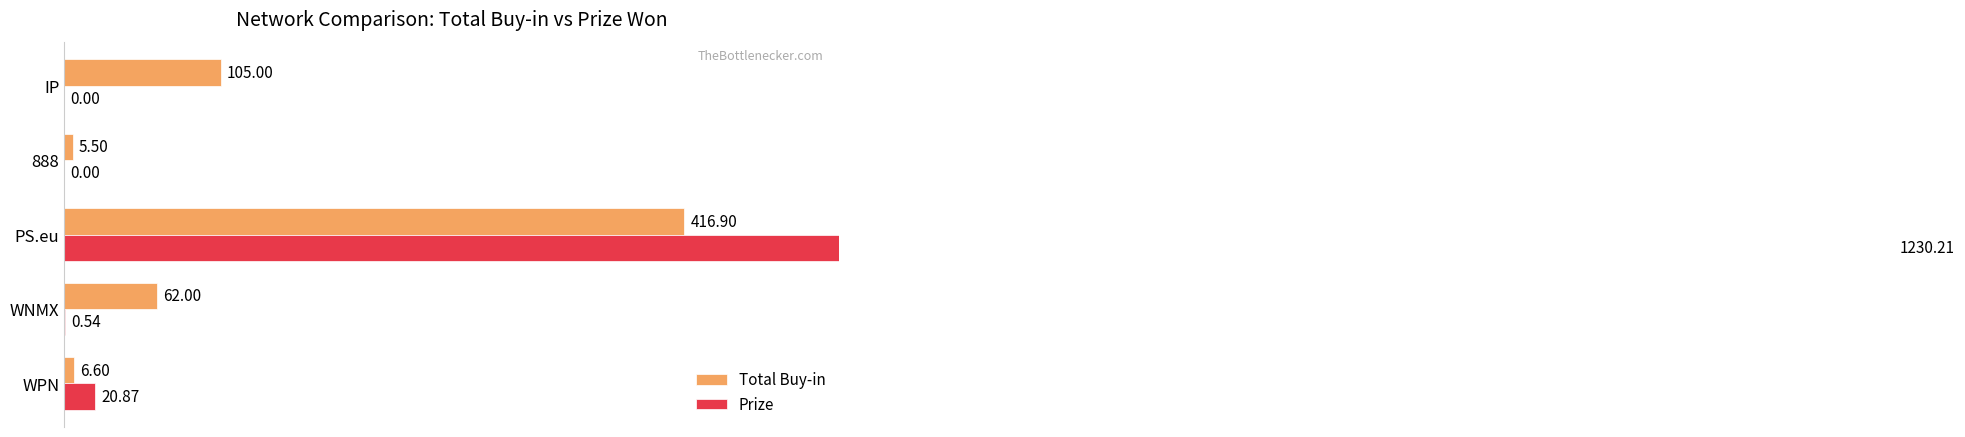

At how many categories does at least one series exceed 543?

1